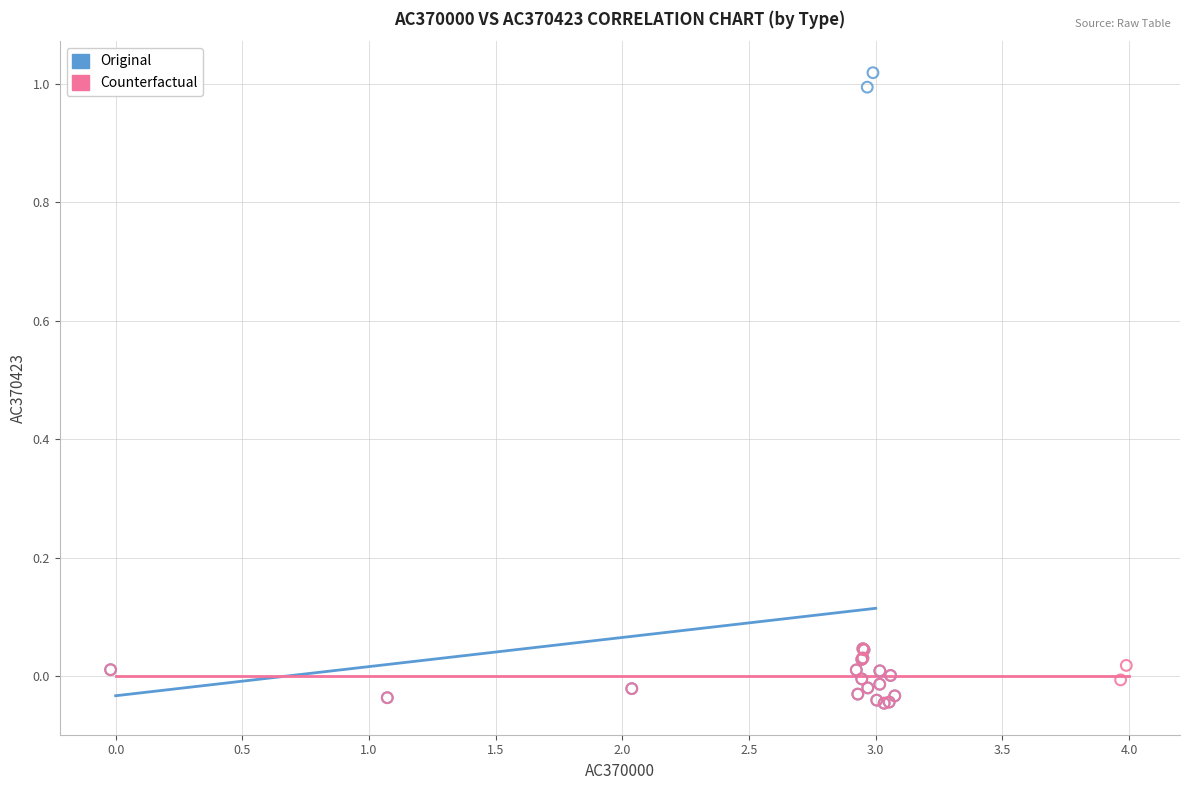

Which series reaches the maximum Y coordinate?

Original